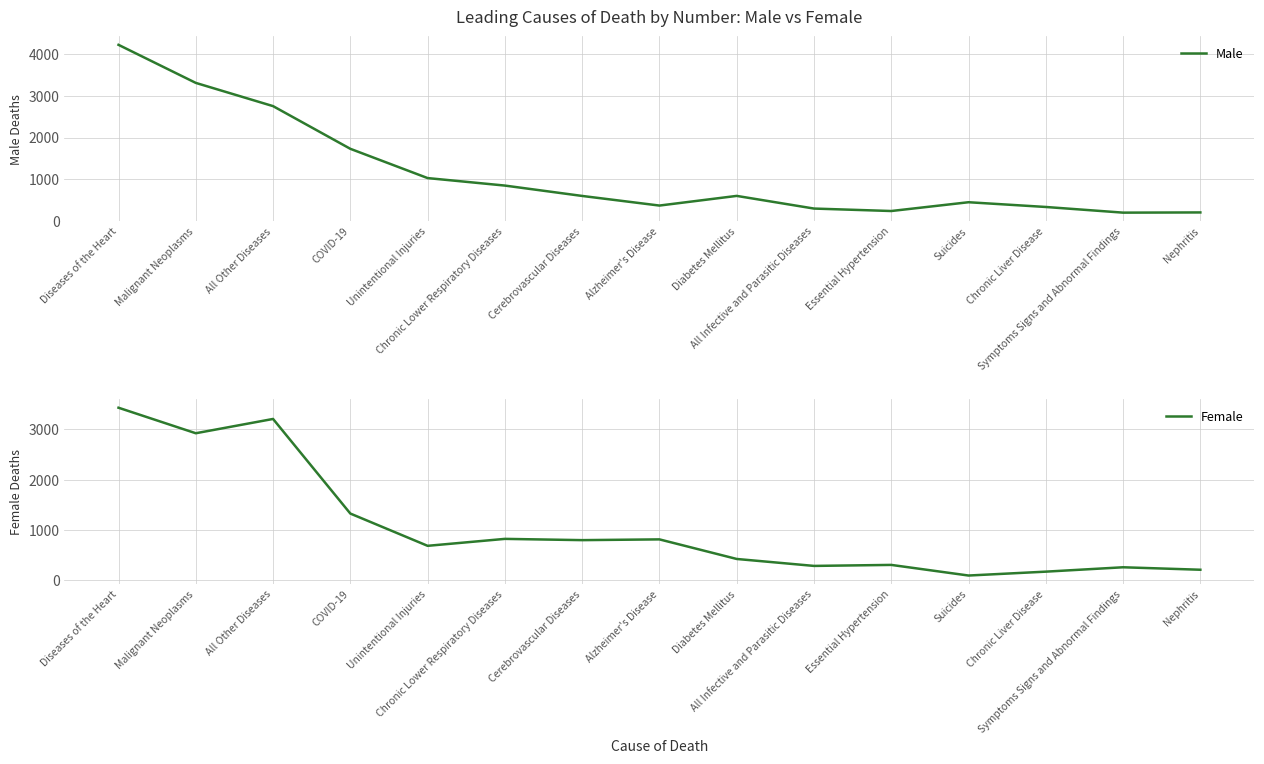

Between All Other Diseases and Unintentional Injuries, which series saw the biggest shift?

Female